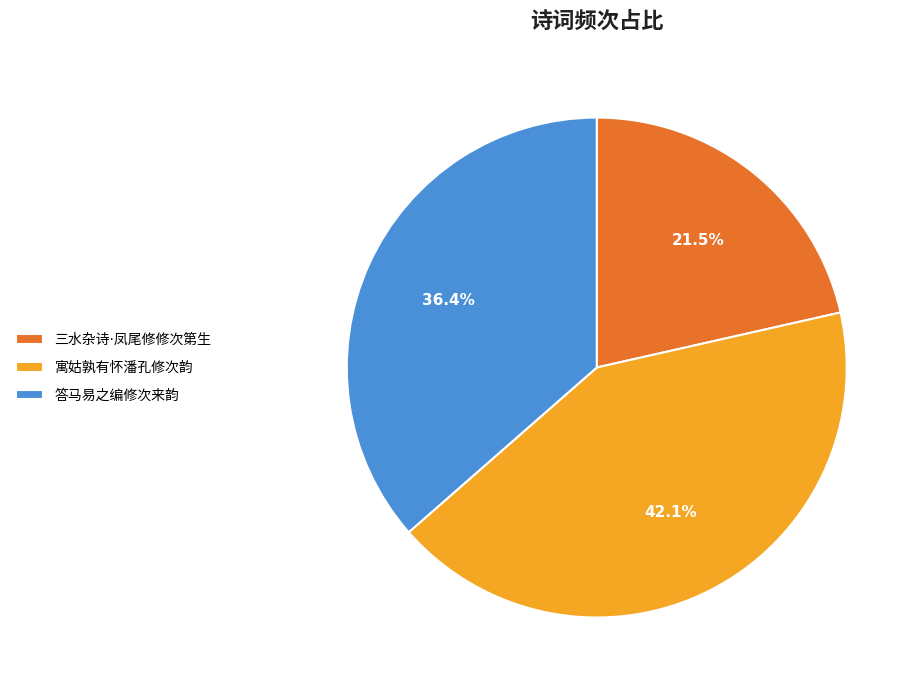

Combined, do 三水杂诗·凤尾修修次第生 and 答马易之编修次来韵 account for over 50%?

Yes